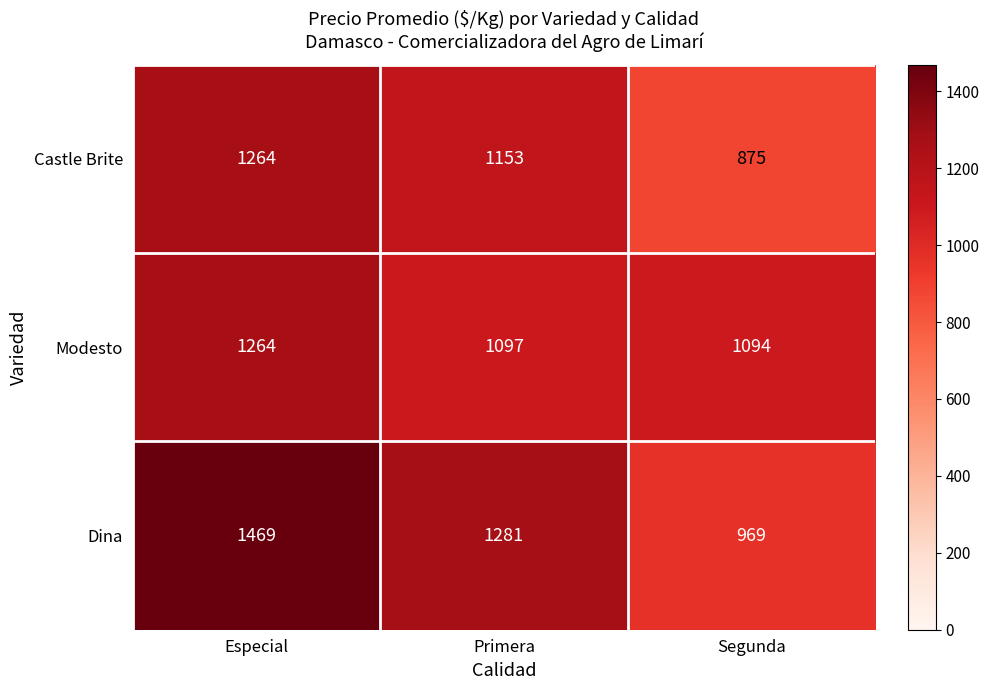

What is the difference between the highest and lowest values at Especial?

205